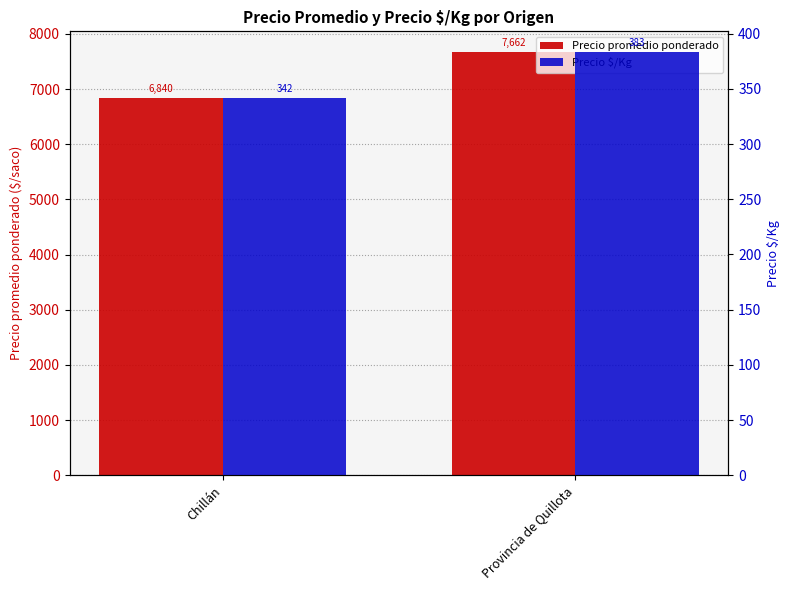

Rank the series at Chillán from highest to lowest value.

Precio promedio ponderado, Precio $/Kg